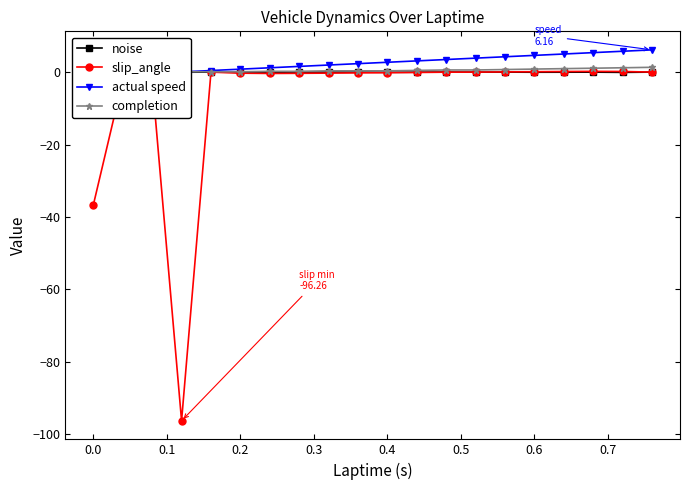

The value of completion at 0.4 is 0.2. True or false?

False